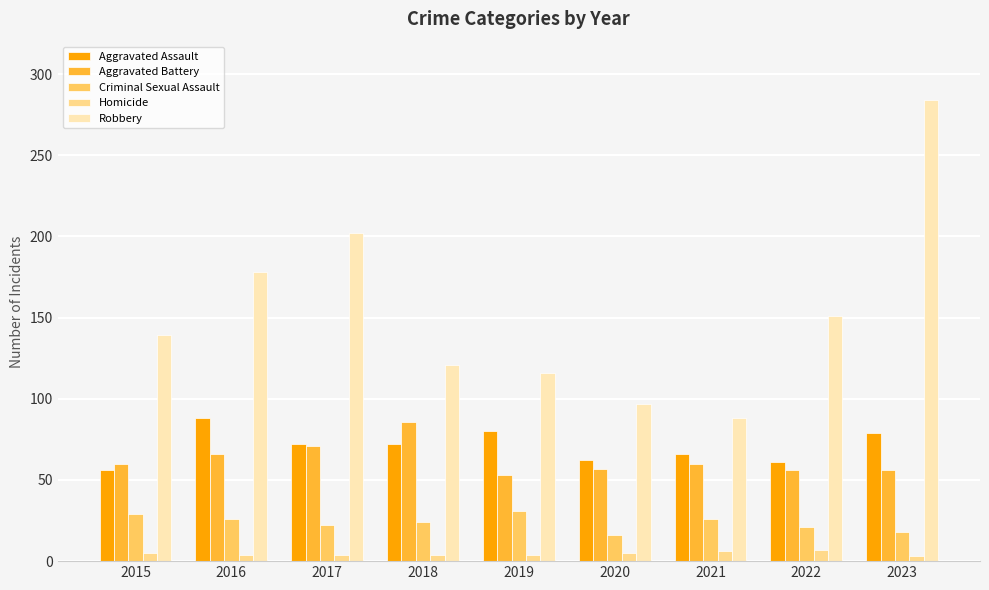

What is the value of the Robbery bar at the 9th from the left?

284